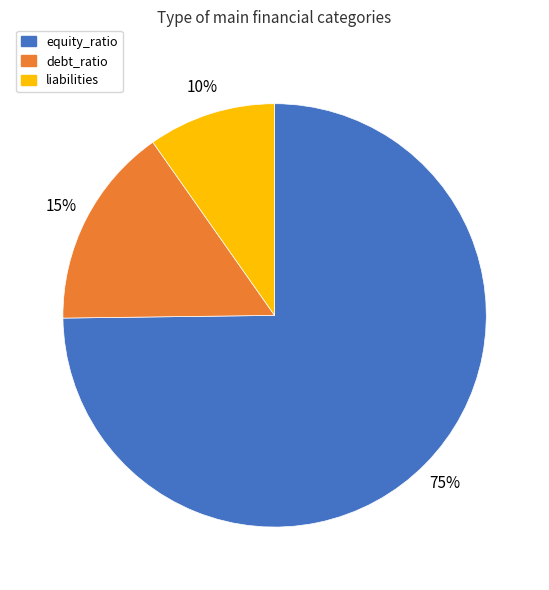

To the nearest percent, what is the combined percentage of debt_ratio and liabilities?

25%